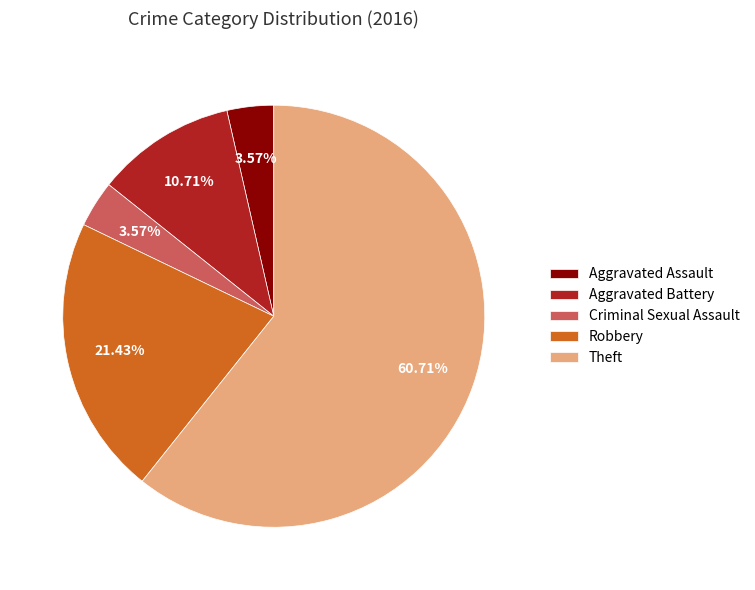

Which slice is the largest?

Theft